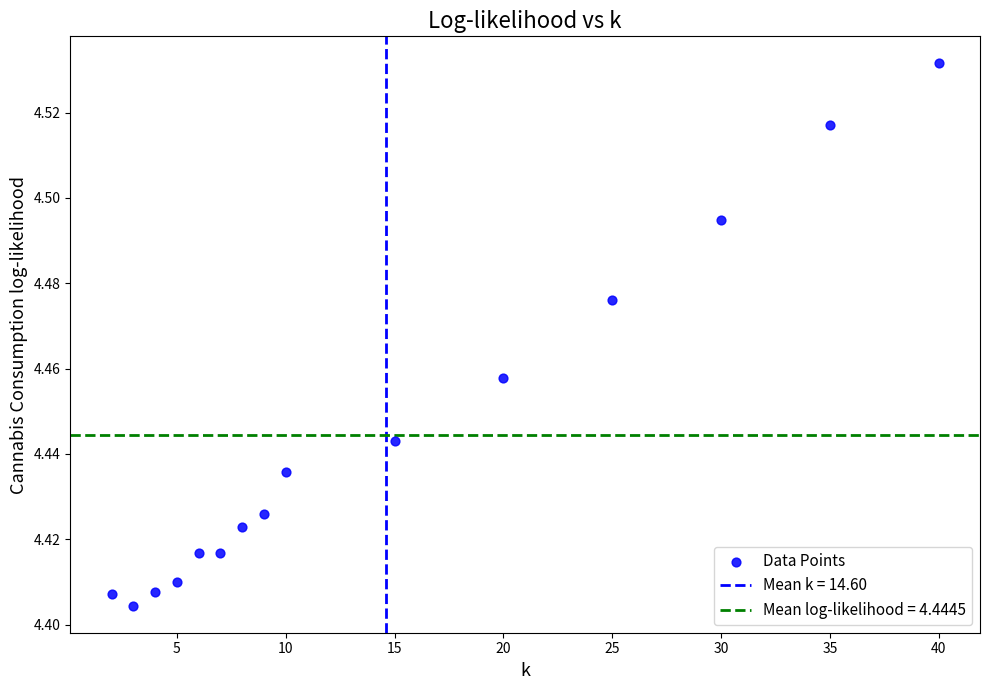

What is the range of X values (max minus min)?

38.0